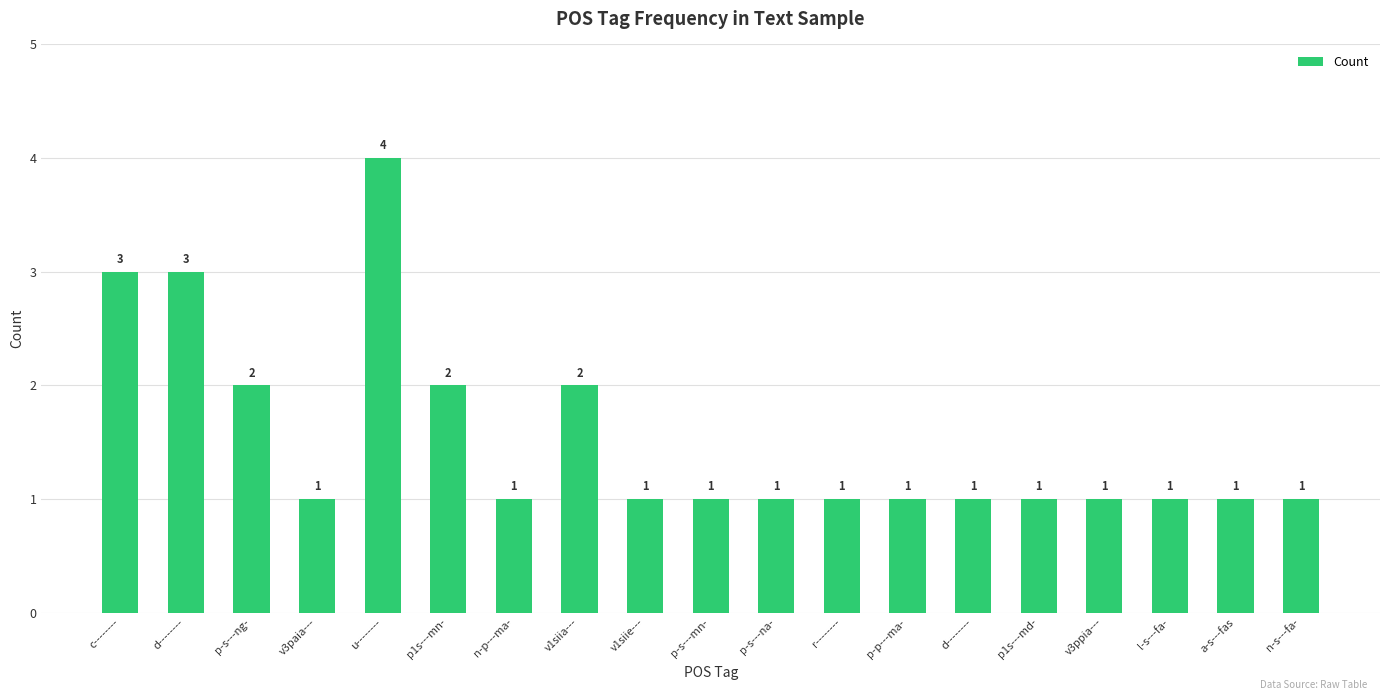

How many bars are there in total?

19